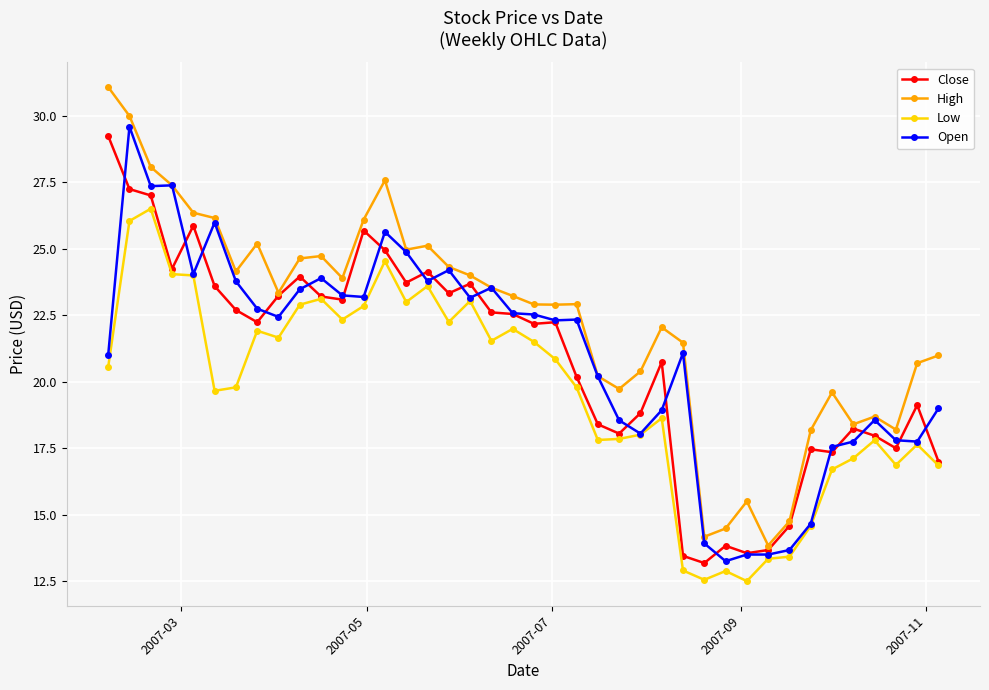

What is the value of the Low point at the 5th from the left?

24.0